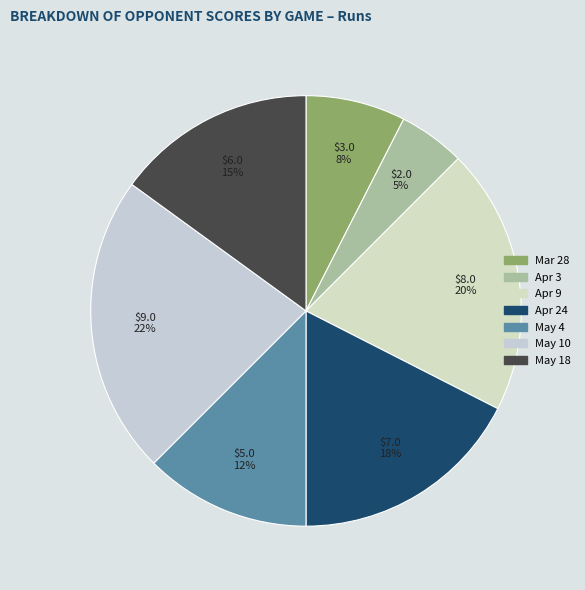

What percentage is the May 10 slice, to the nearest percent?

22%